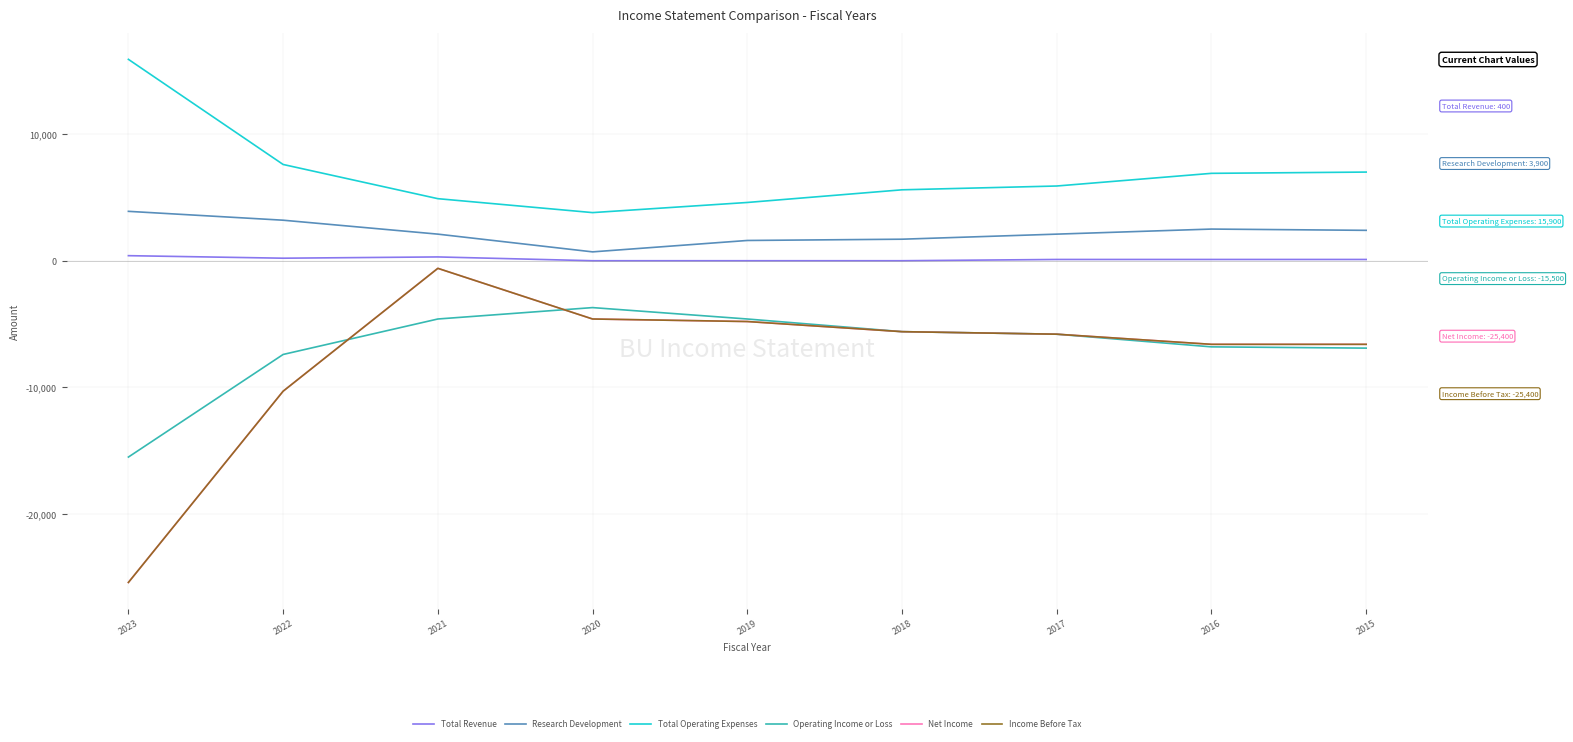

Does the chart display data point markers on the line(s)?

No